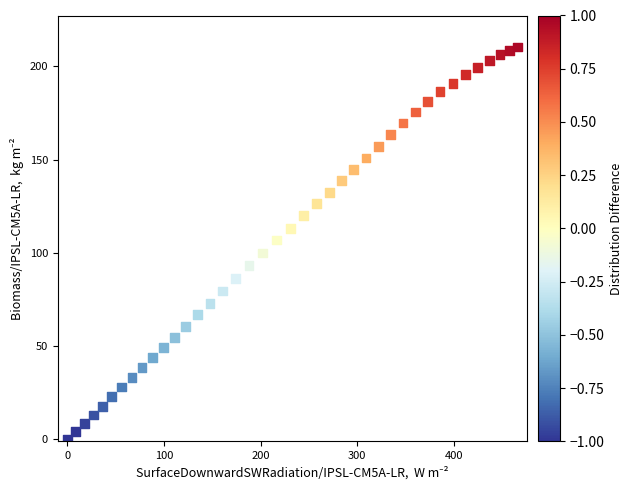

What is the range of Y values (max minus min)?

210.5